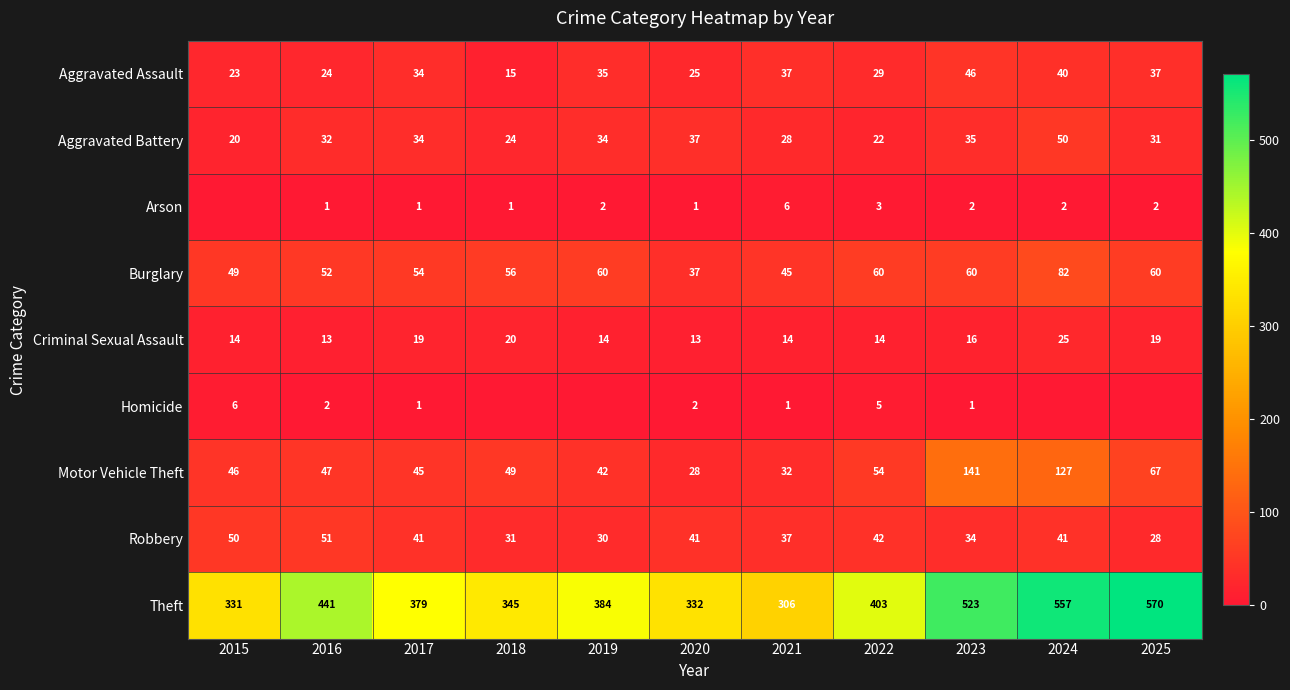

What is the difference between the highest and lowest values at 2020?

331